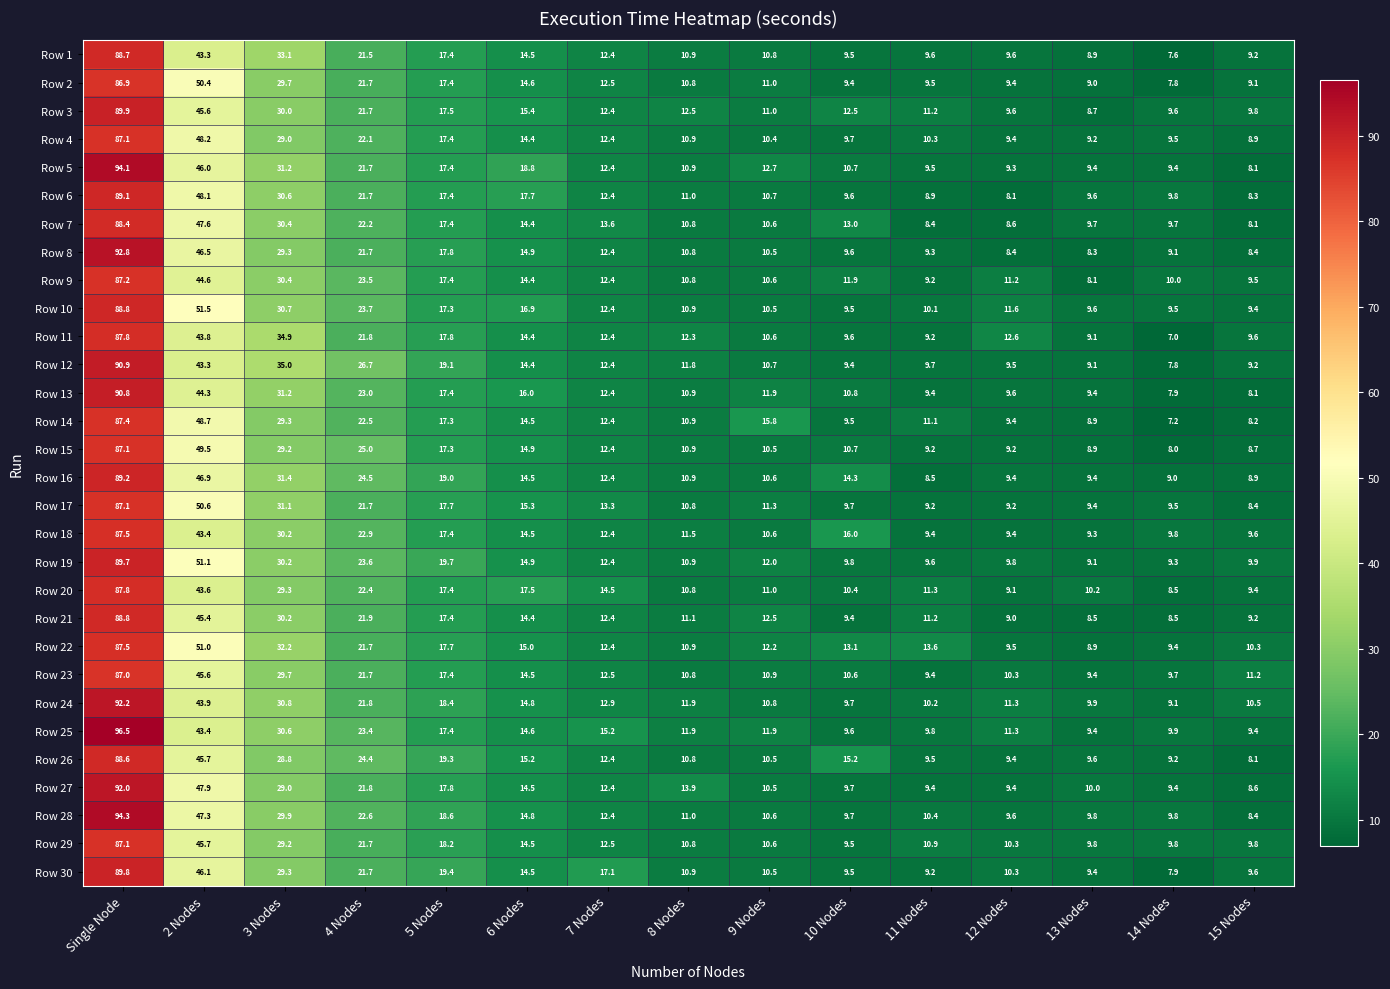

What is the sum of the Row 6 values at 12 Nodes and 5 Nodes?

25.5